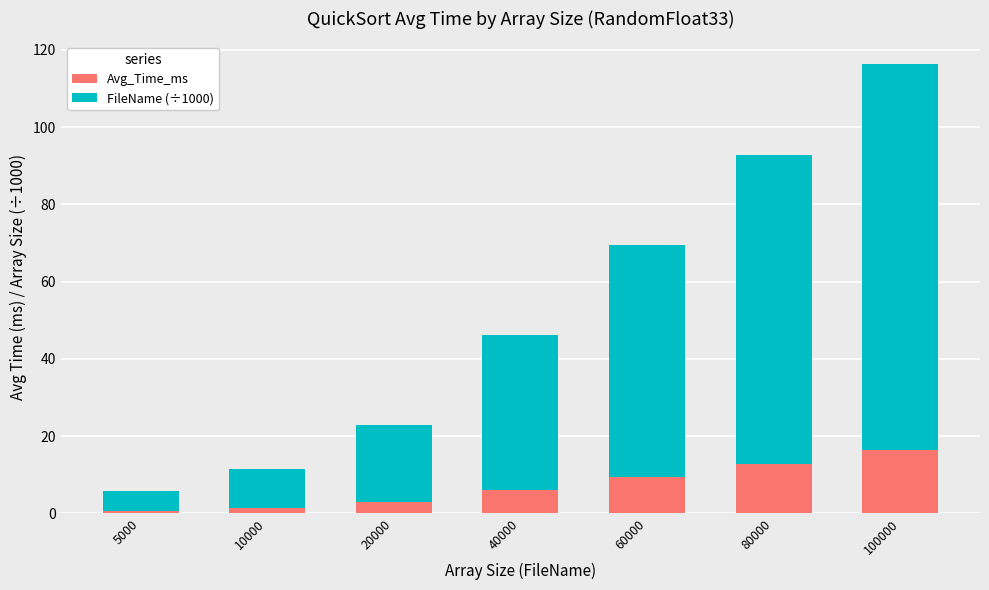

Where is Avg_Time_ms nearest to the value 8?

60000